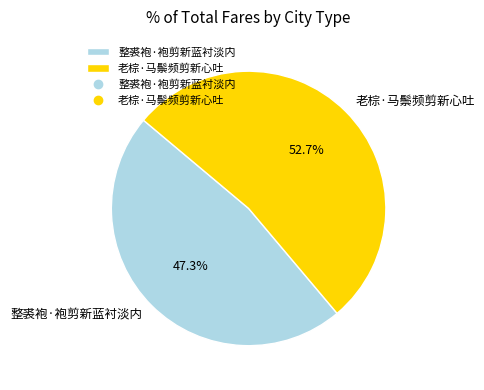

What is the ratio of the value at 整裘袍·袍剪新蓝衬淡内 to the value at 老棕·马鬃频剪新心吐?

0.9